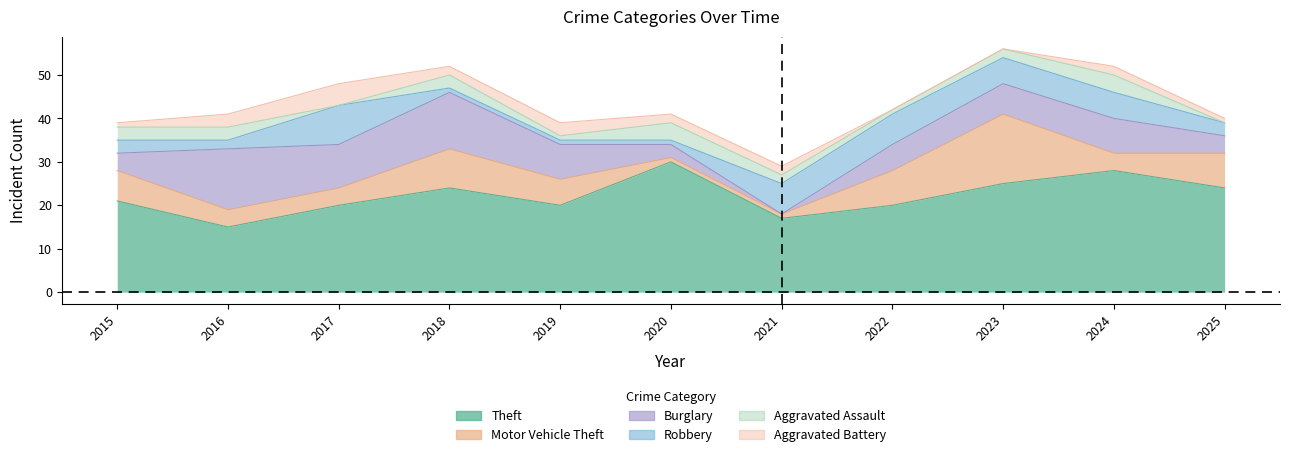

Which series has the largest total across all categories?

Theft